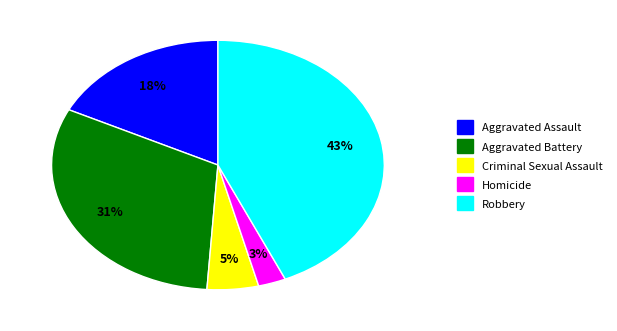

Is the sum of Robbery and Criminal Sexual Assault greater than half?

No